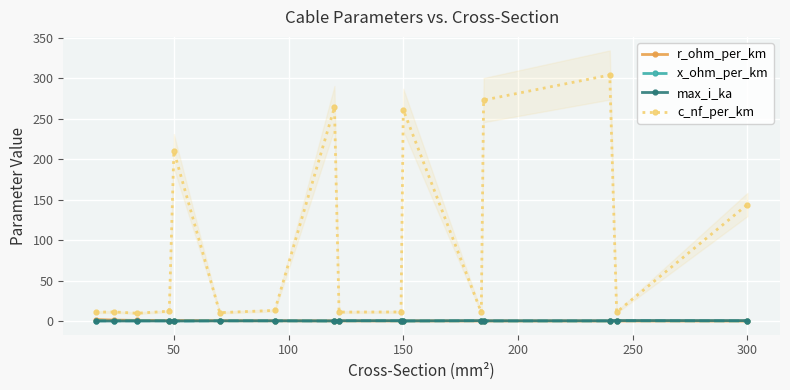

The value of c_nf_per_km at 300 is 144.0. True or false?

True